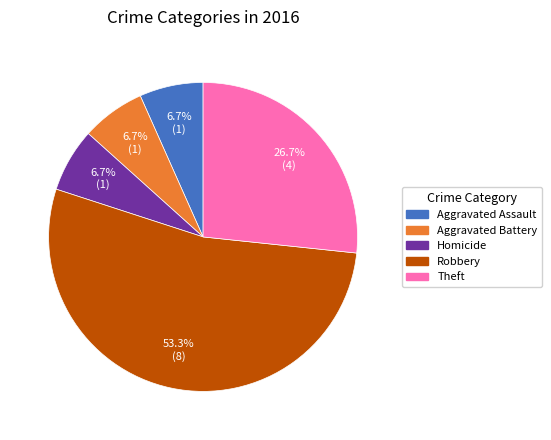

Approximately how many times larger is the value at Theft compared to Aggravated Assault?

4.0